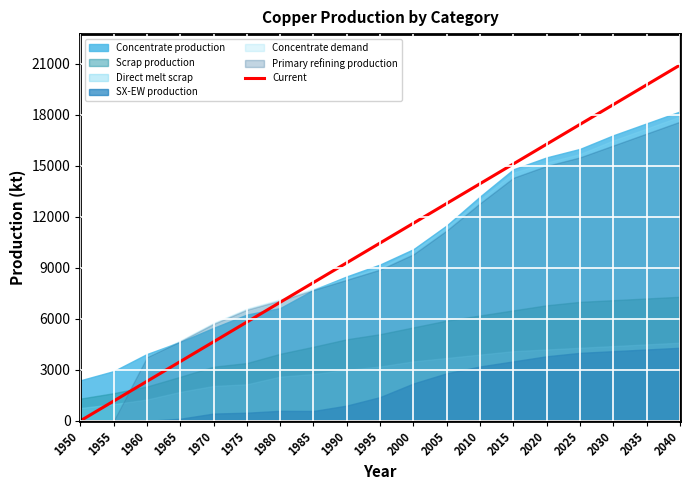

How many data points are less than 20930?

1